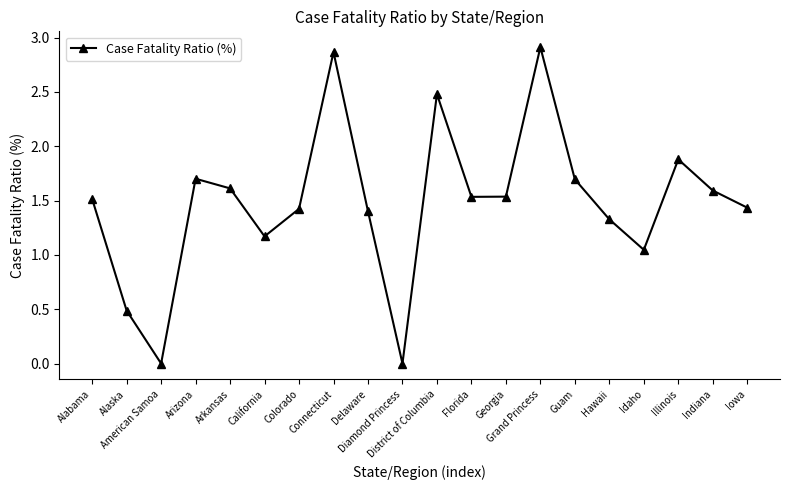

How many values are below 1?

3